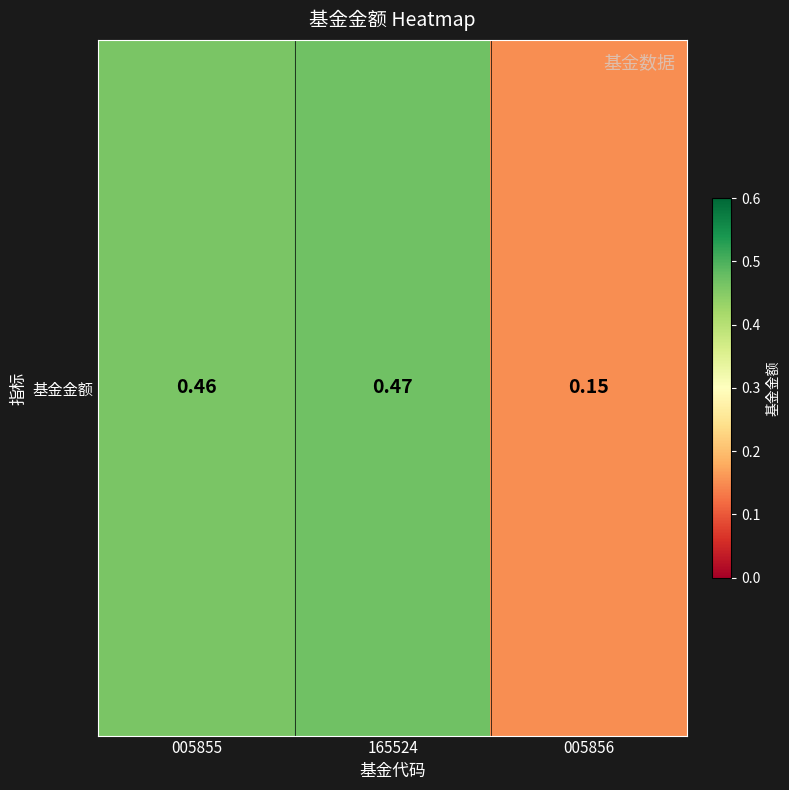

Which label corresponds to the smallest value in the chart?

005856